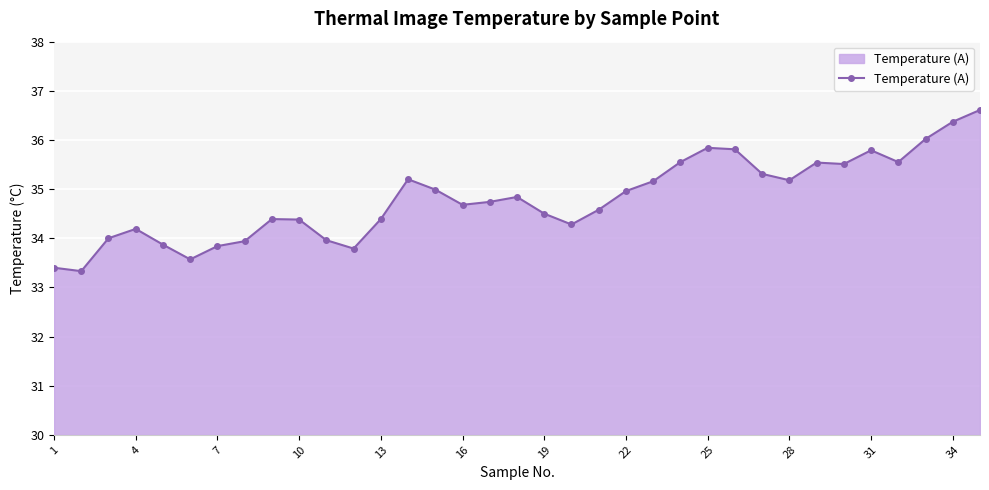

What is the greatest value displayed?

36.6